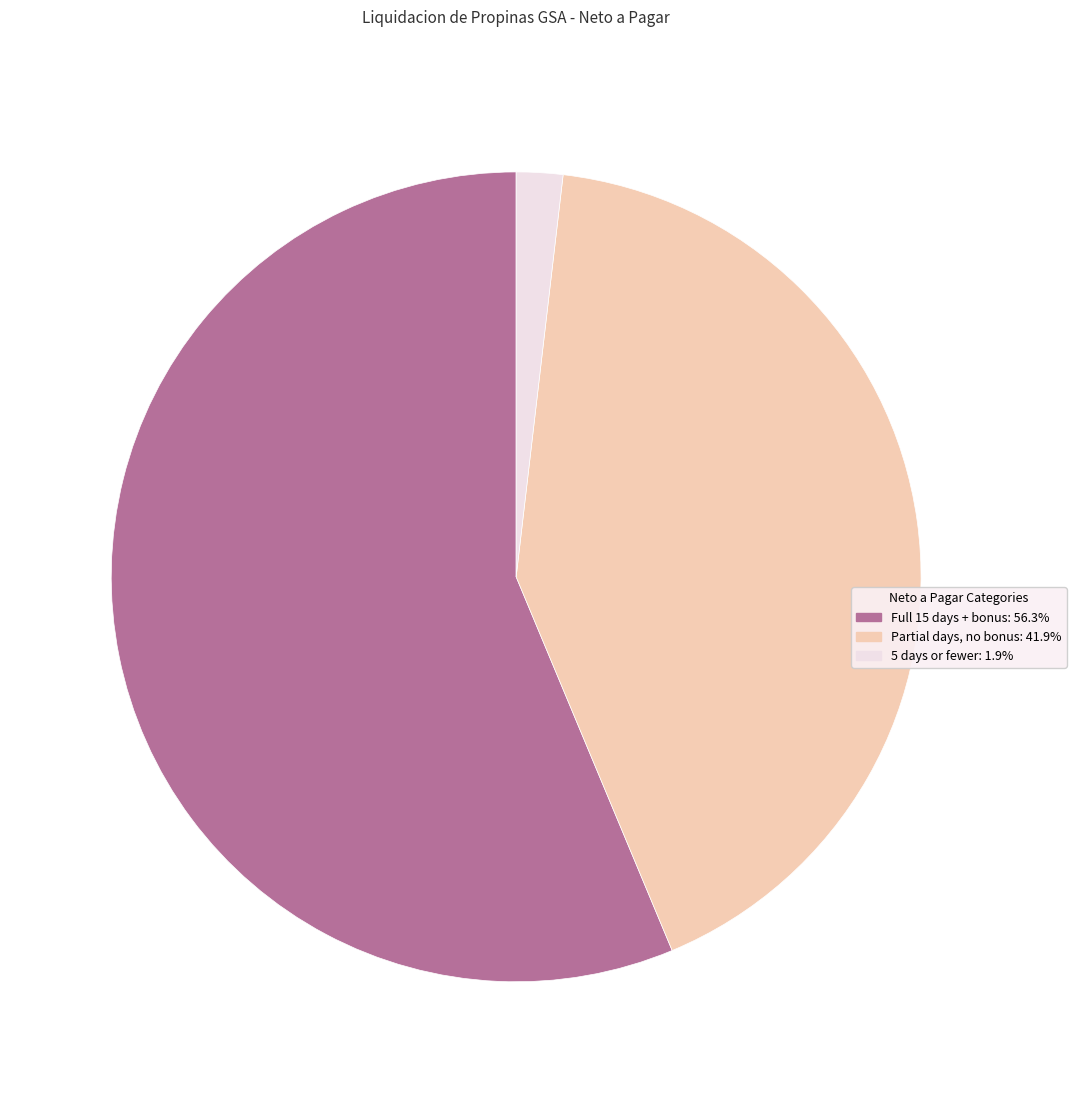

Is there a majority slice in this chart?

Yes